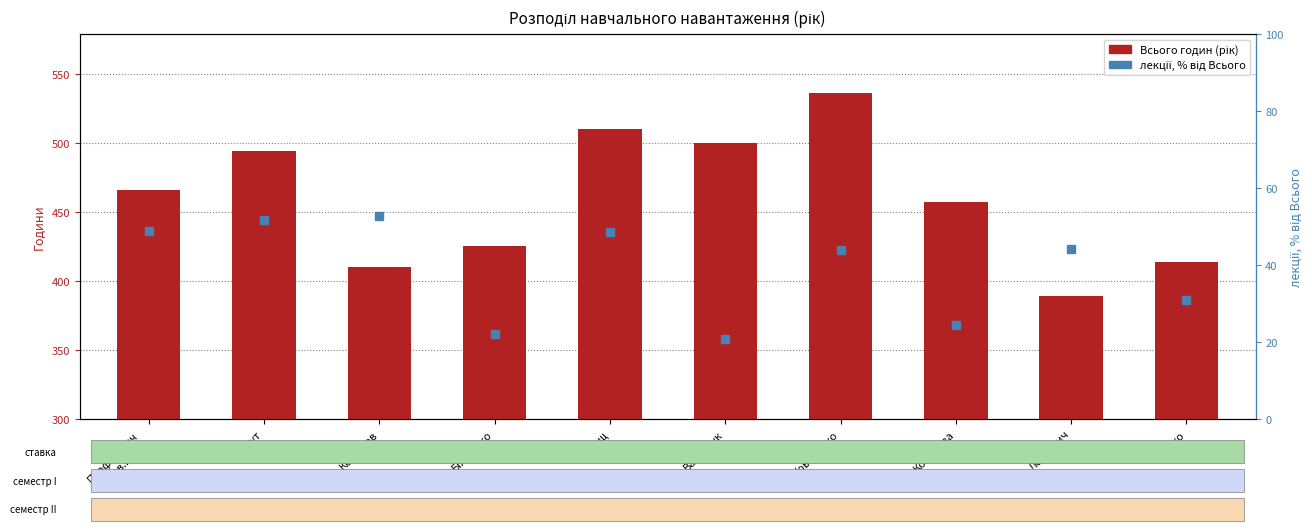

True or false: Всього has a value of 457.0 at Конарева.

True